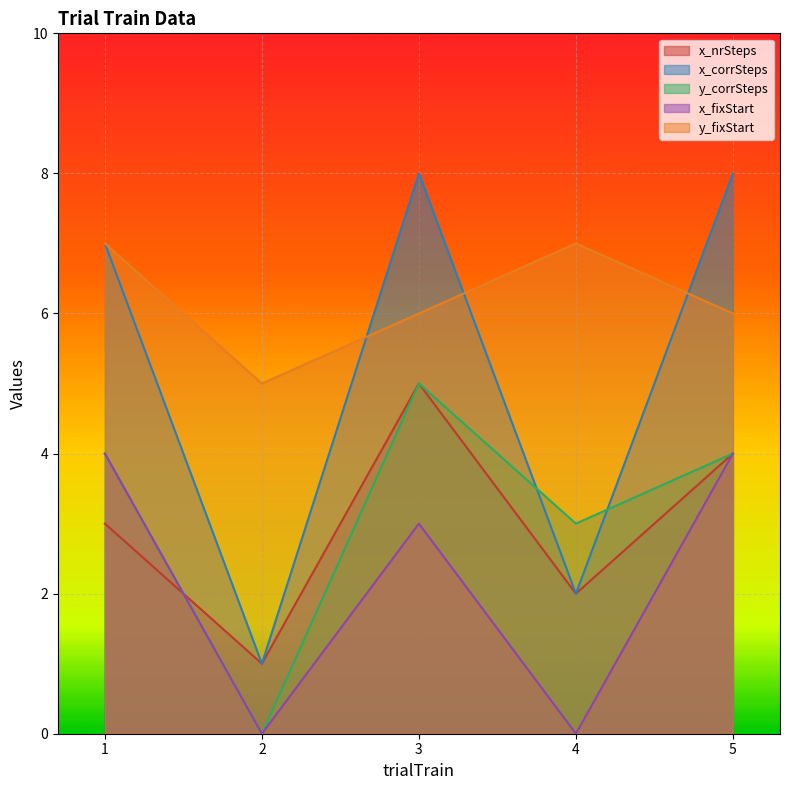

The value of x_corrSteps at 4 is 3. True or false?

False